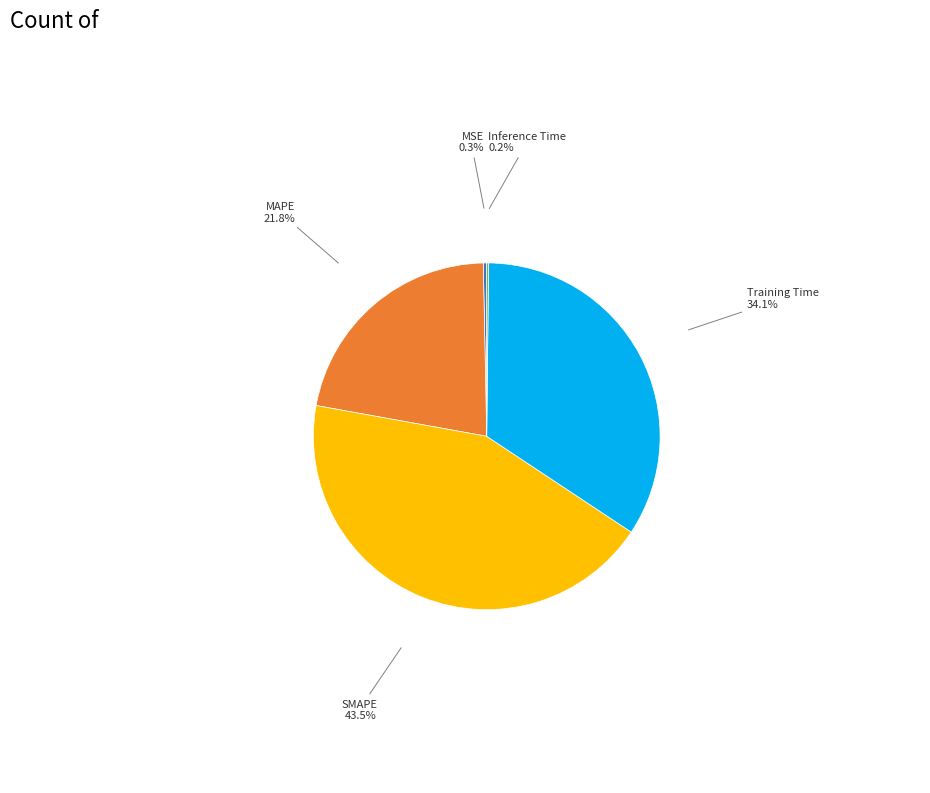

Is there a majority slice in this chart?

No